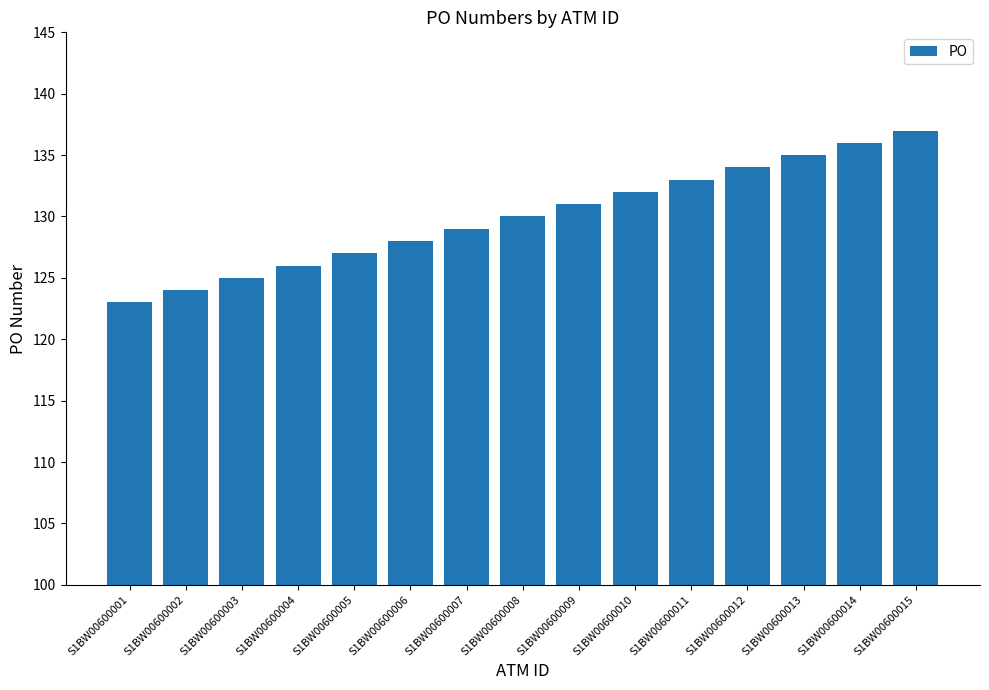

What is the average value?

130